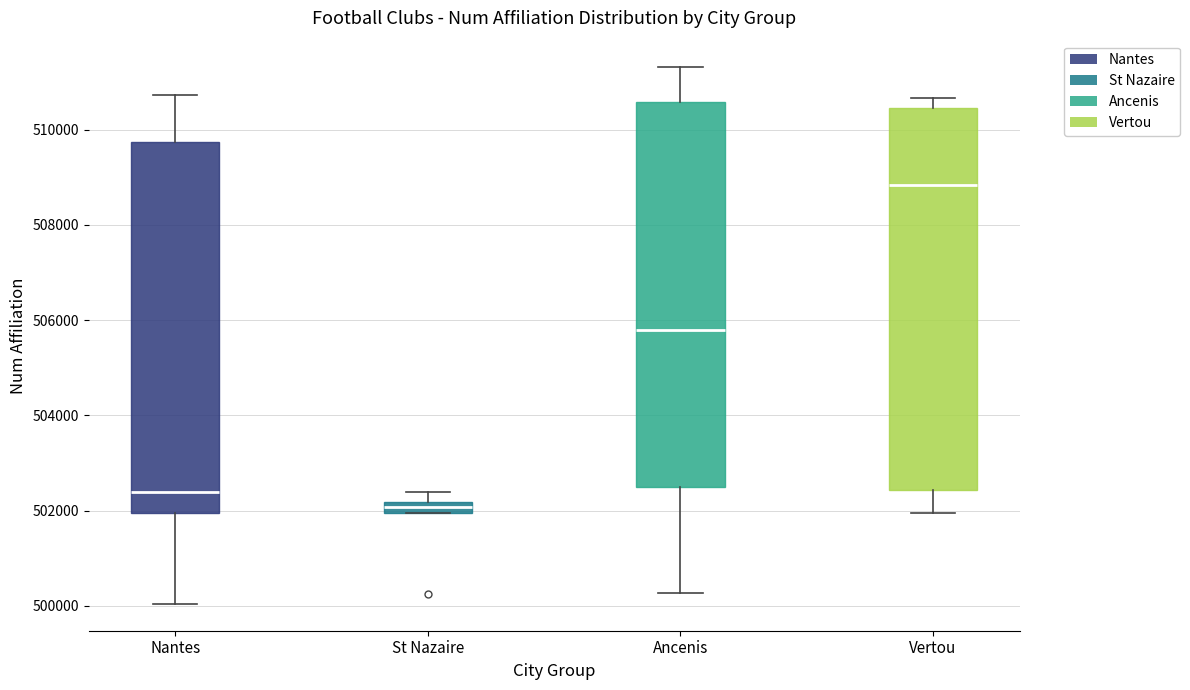

Which box has the highest median line?

Vertou